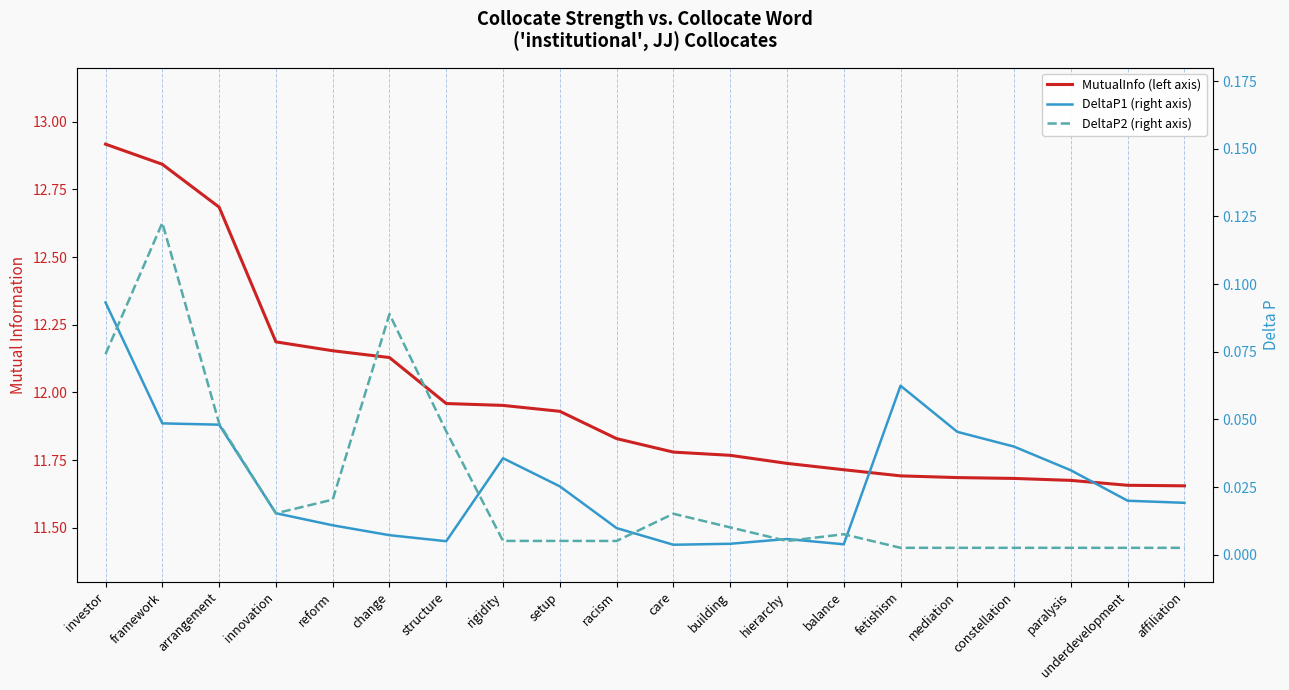

Between racism and constellation, which is larger?

racism